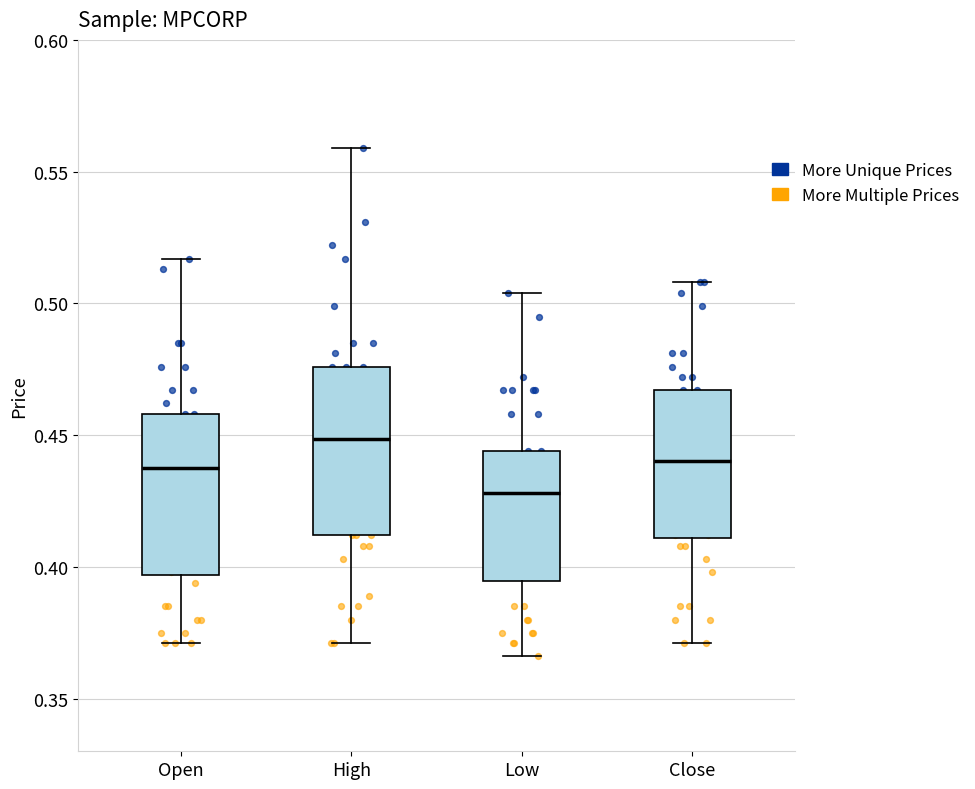

Reading left to right, read every box against the y-axis: the position of its median line, the range the box covers, and the ends of its whiskers. The values are not printed on the chart, so give them approximately, as read against the axis.

Open: median 0.440, box 0.395 to 0.460, whiskers 0.370 to 0.515
High: median 0.450, box 0.410 to 0.475, whiskers 0.370 to 0.560
Low: median 0.430, box 0.395 to 0.445, whiskers 0.365 to 0.505
Close: median 0.440, box 0.410 to 0.465, whiskers 0.370 to 0.510